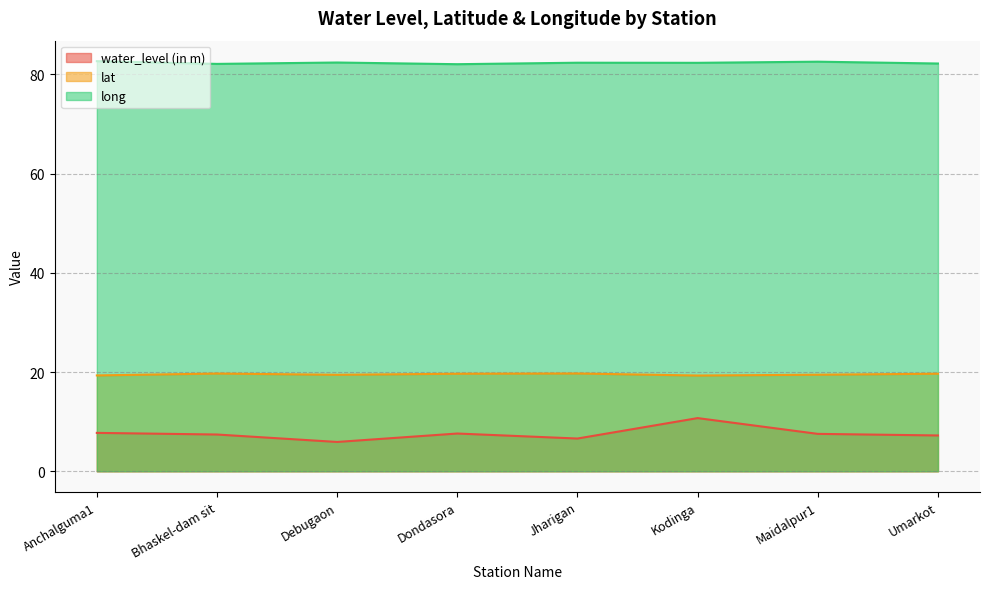

What is the approximate value of long at Debugaon?

82.4